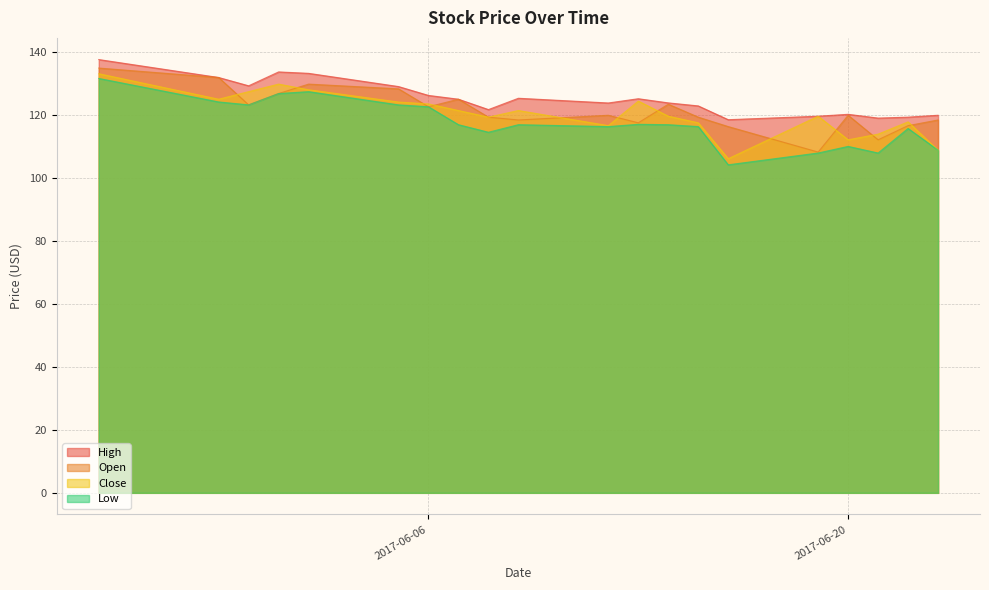

Reading right to left, transcribe all the data shown in this chart.

High: 120.0	119.4	119.1	120.3	119.7	118.6	123.0	123.9	125.2	123.9	125.4	121.8	125.1	126.3	129.1	133.3	133.8	129.4	132.0	137.7
Open: 118.5	116.7	112.2	120.0	108.3	116.4	119.4	123.5	117.6	120.0	118.5	119.4	125.1	122.7	128.4	129.9	126.9	123.3	132.0	135.0
Close: 108.9	117.9	114.0	112.2	119.7	106.2	117.6	119.7	124.5	116.7	121.5	119.4	121.5	123.6	124.2	128.1	129.9	127.5	125.1	133.2
Low: 108.9	115.8	108.0	110.1	108.0	104.2	116.4	117.0	117.1	116.4	117.0	114.6	117.0	122.7	123.3	127.5	126.9	123.3	124.2	131.7